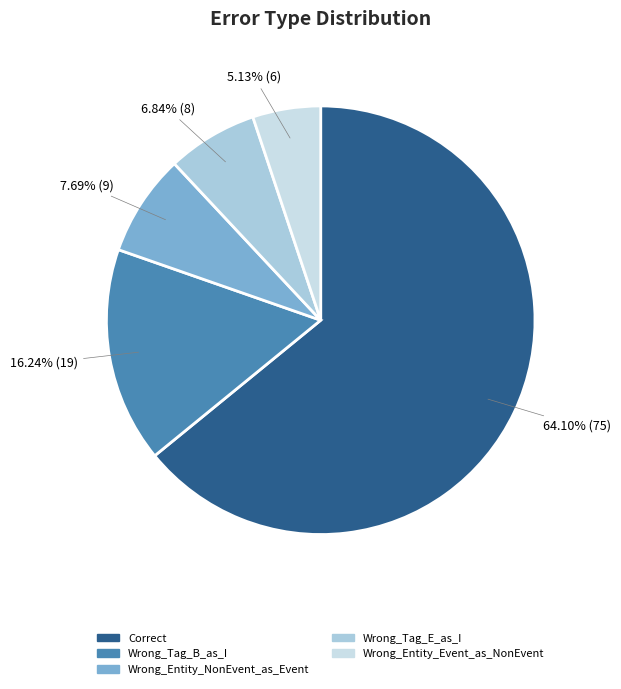

To the nearest percent, what is the difference between the Wrong_Tag_E_as_I and Wrong_Tag_B_as_I slice percentages?

9%